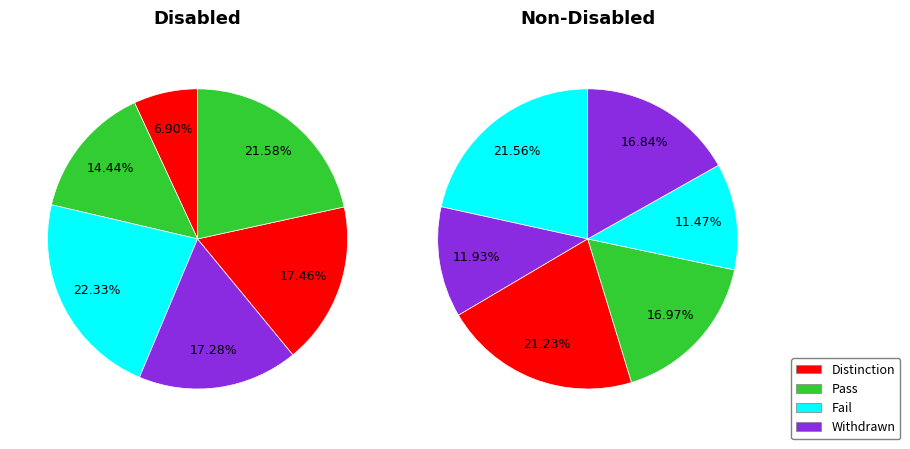

Does 179016 represent more than half of the total?

No